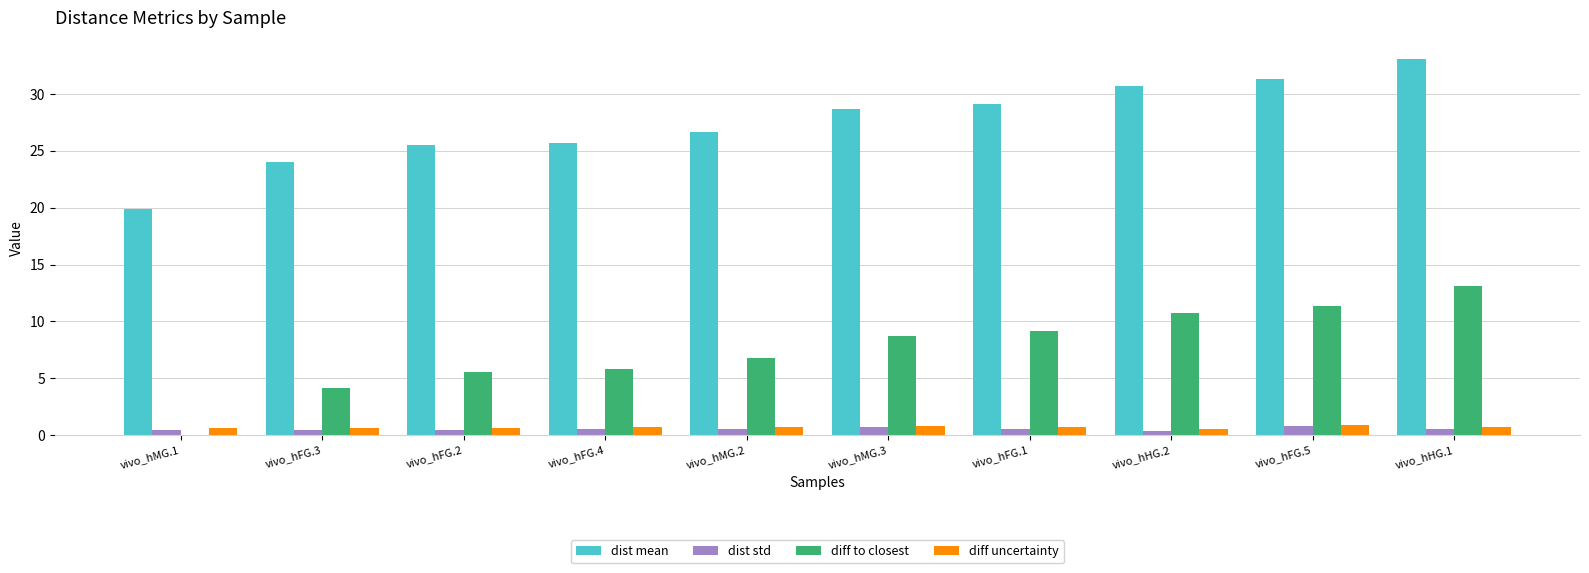

The diff to closest series shows 18.4 at vivo_hHG.2. True or false?

False